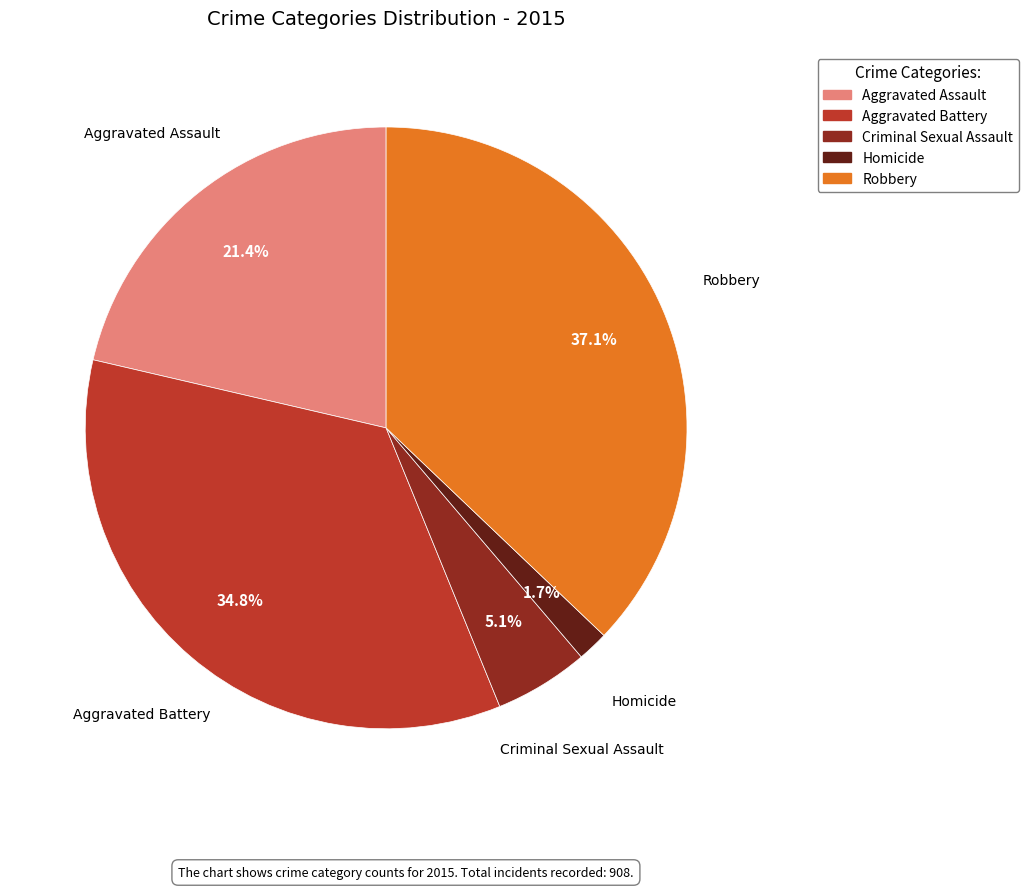

To the nearest percent, what percentage of the pie is Homicide?

2%